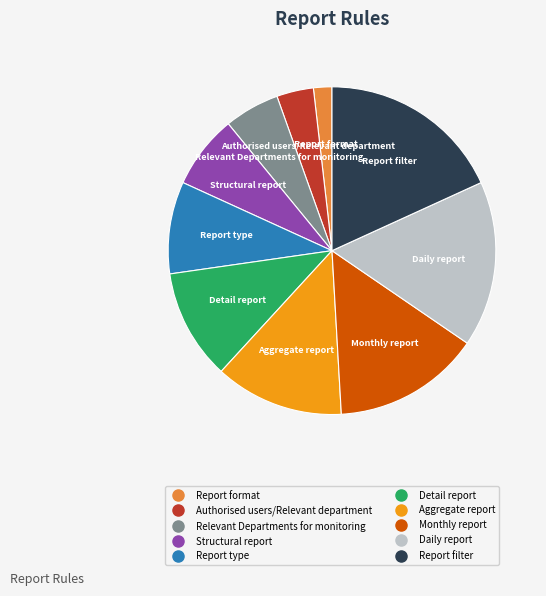

Combined, do Monthly report and Detail report account for over 50%?

No